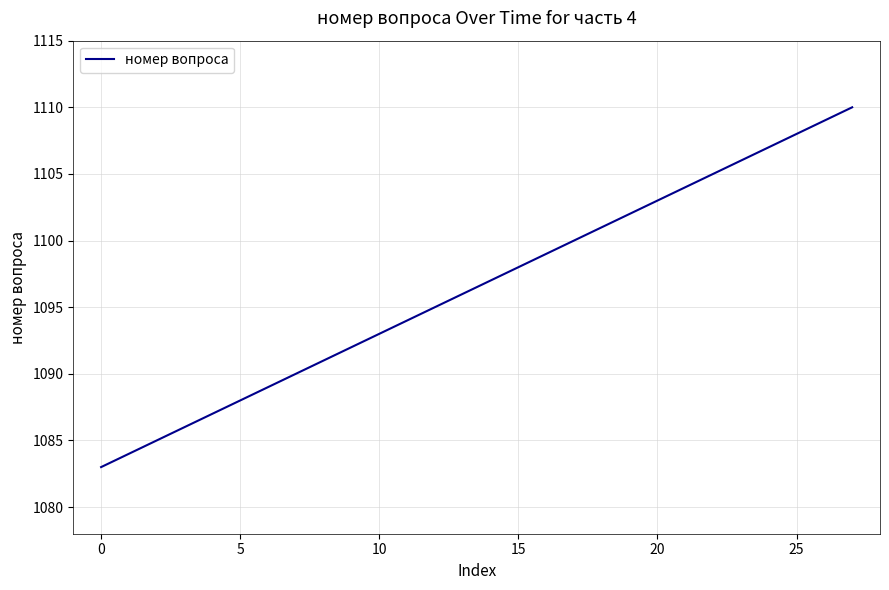

What is the greatest value displayed?

1110